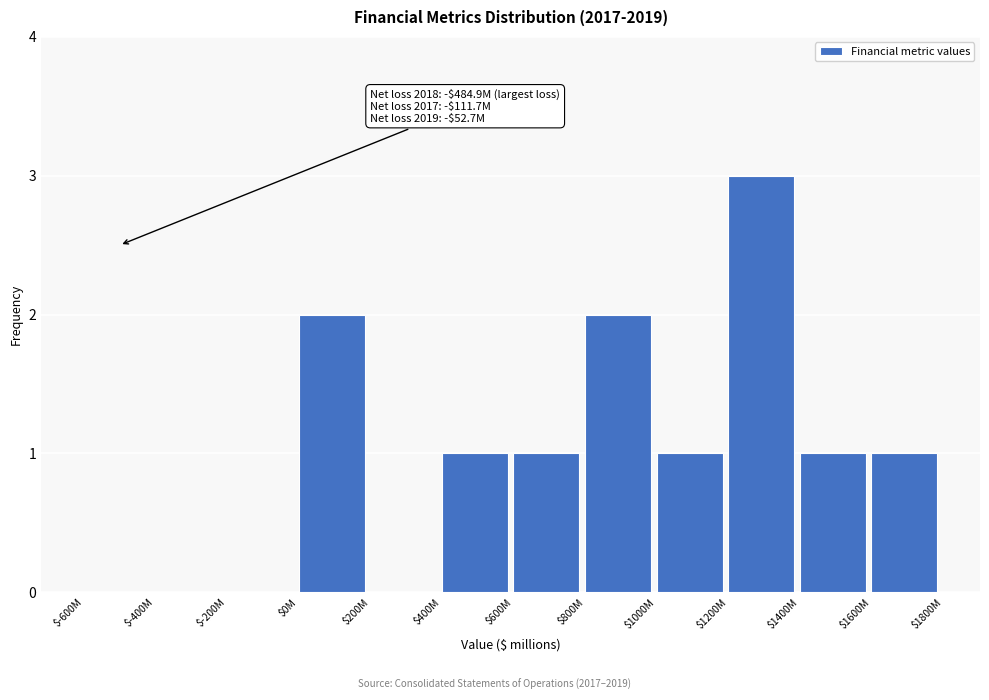

The chart shows a value of 0 at $-200M. True or false?

True